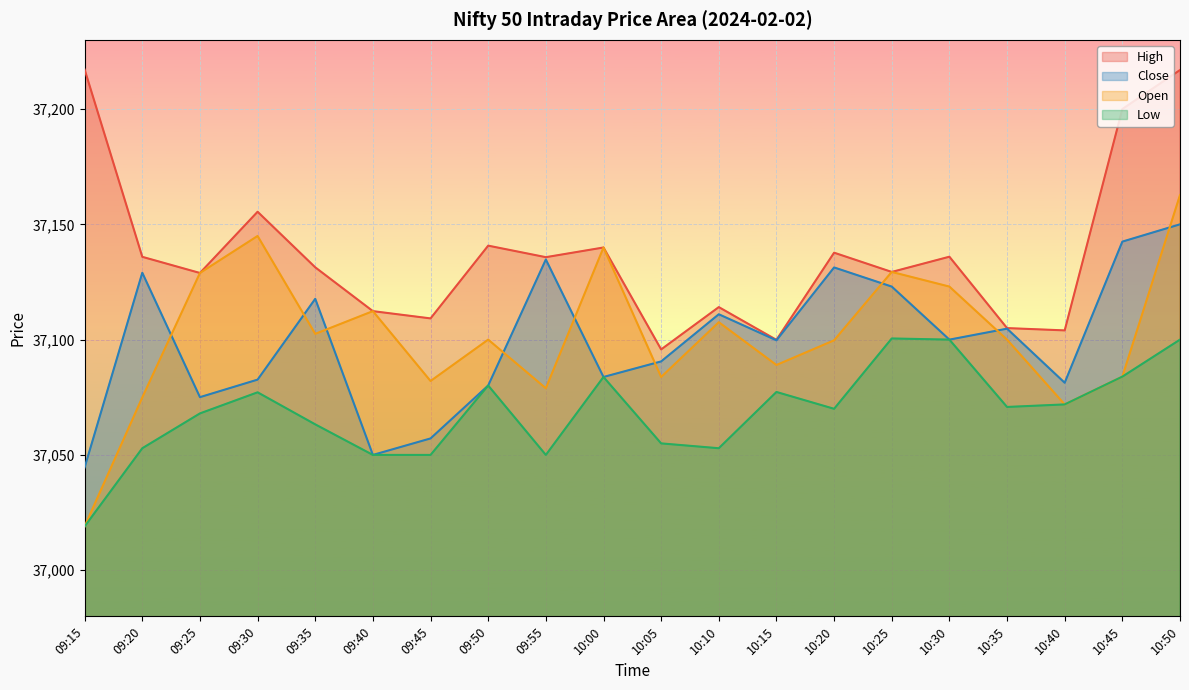

What is the label of the 20th point from the left?

10:50